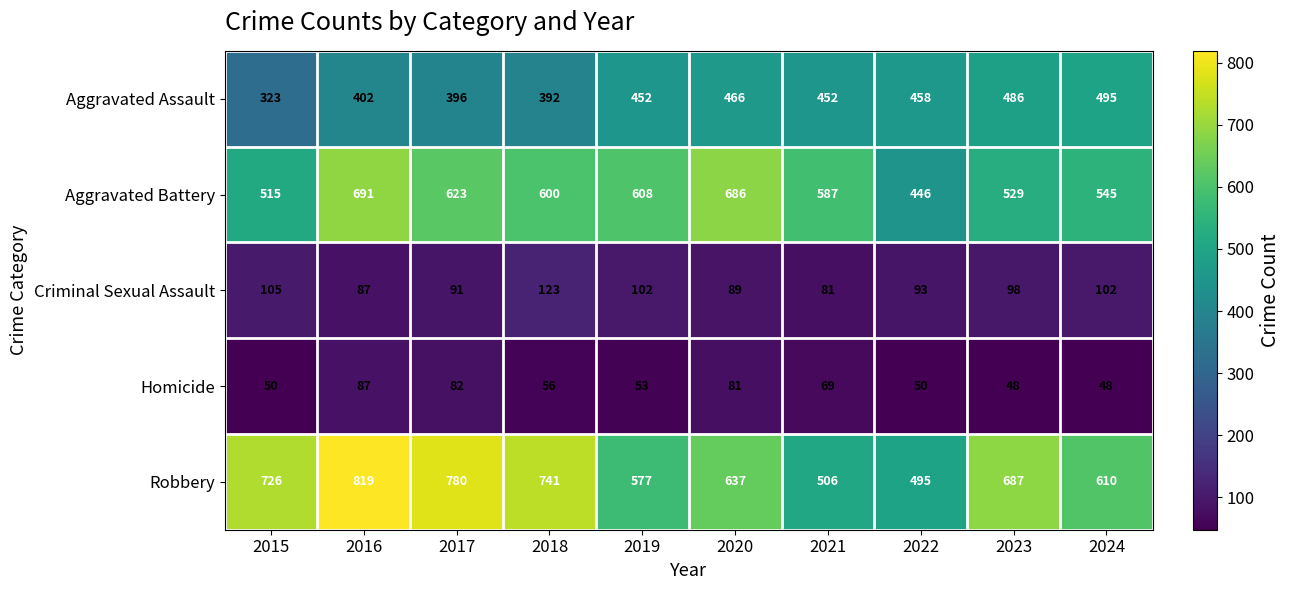

What is the difference between the highest and lowest values at 2019?

555